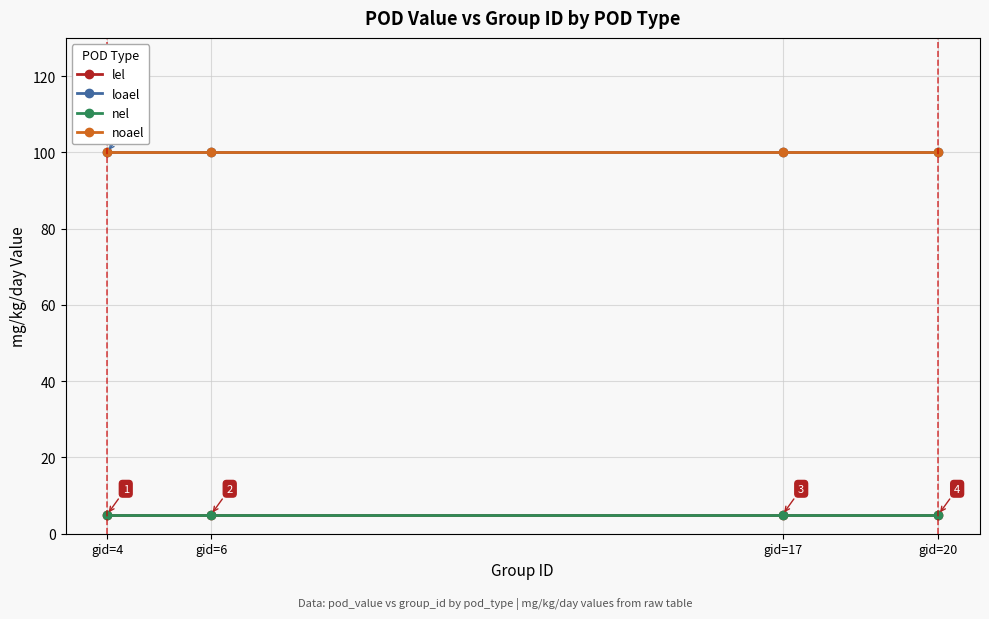

Is this an area chart (filled region under the line)?

No